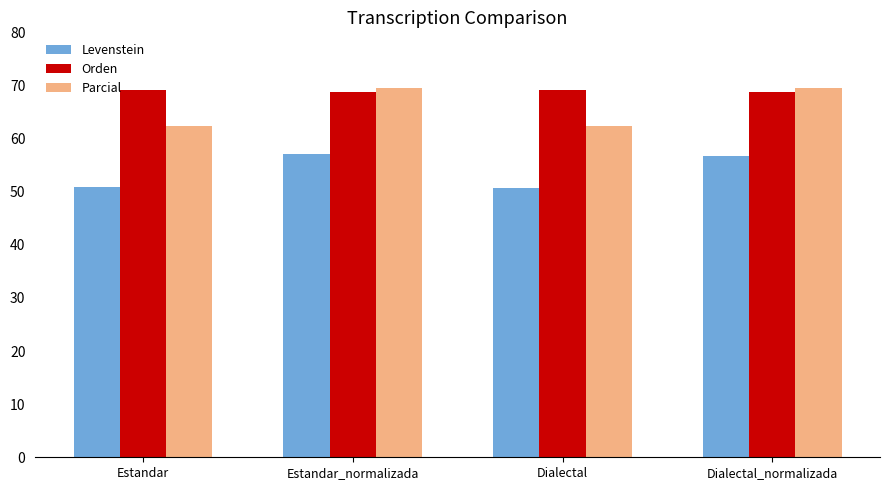

True or false: Parcial has a value of 62.3 at Estandar.

True